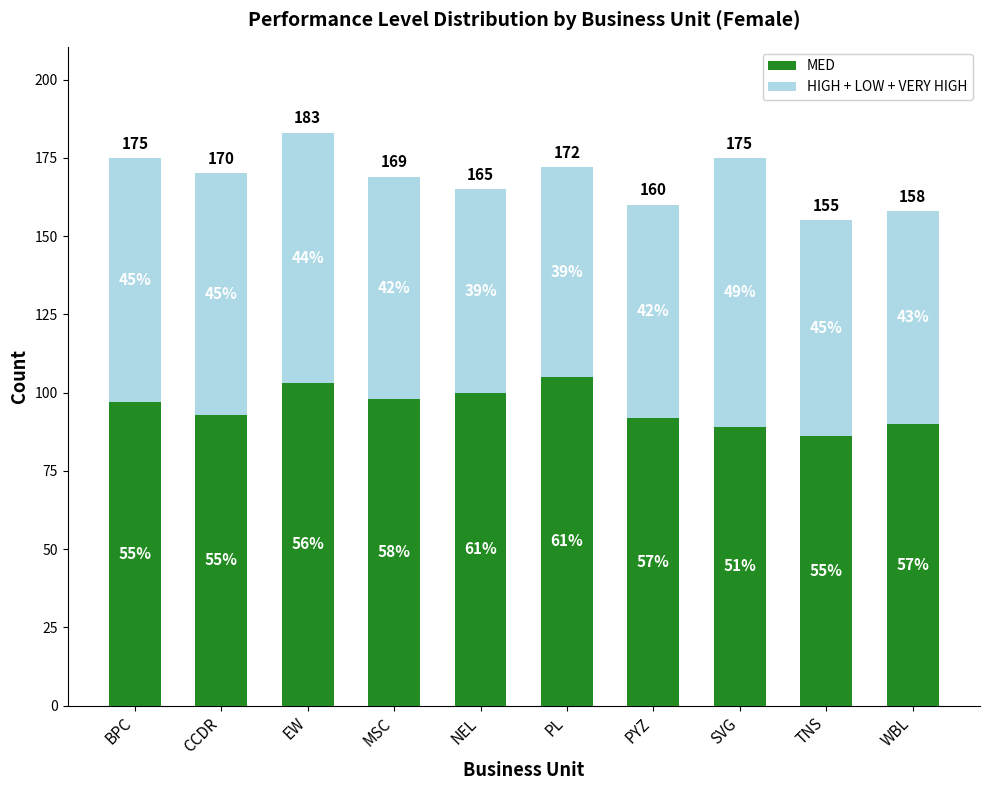

Are the bars horizontal?

No